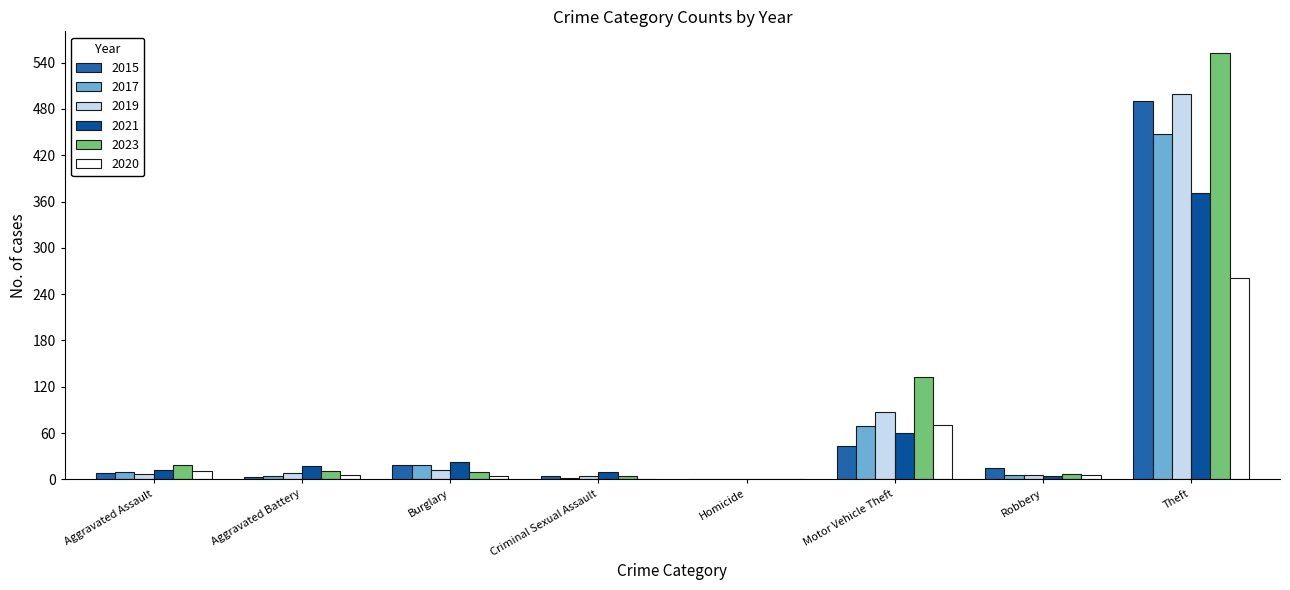

The value of 2019 at Motor Vehicle Theft is 87. True or false?

True